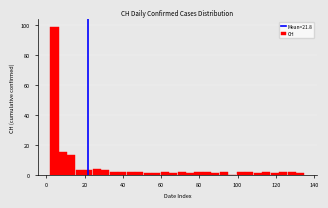

Read against the x-axis, roughly where is the centre of the tallest bar?

4